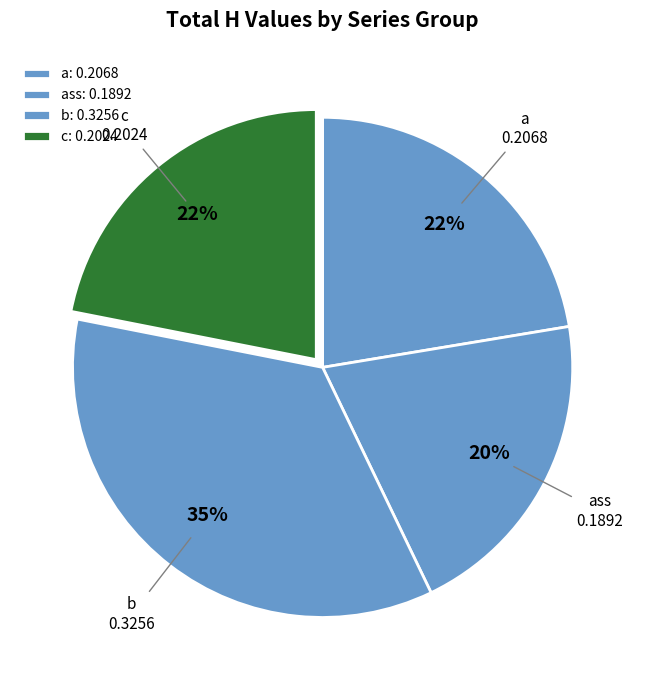

Does c account for over 50% of the chart?

No